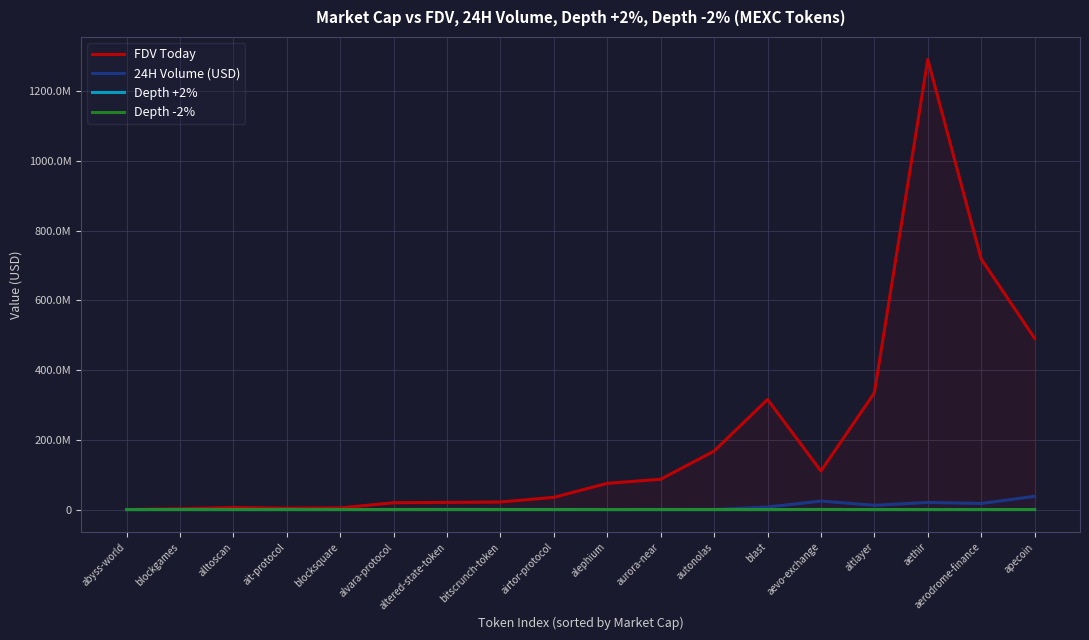

Is the value of Depth +2% at aevo-exchange greater than the value of FDV Today at apecoin?

No